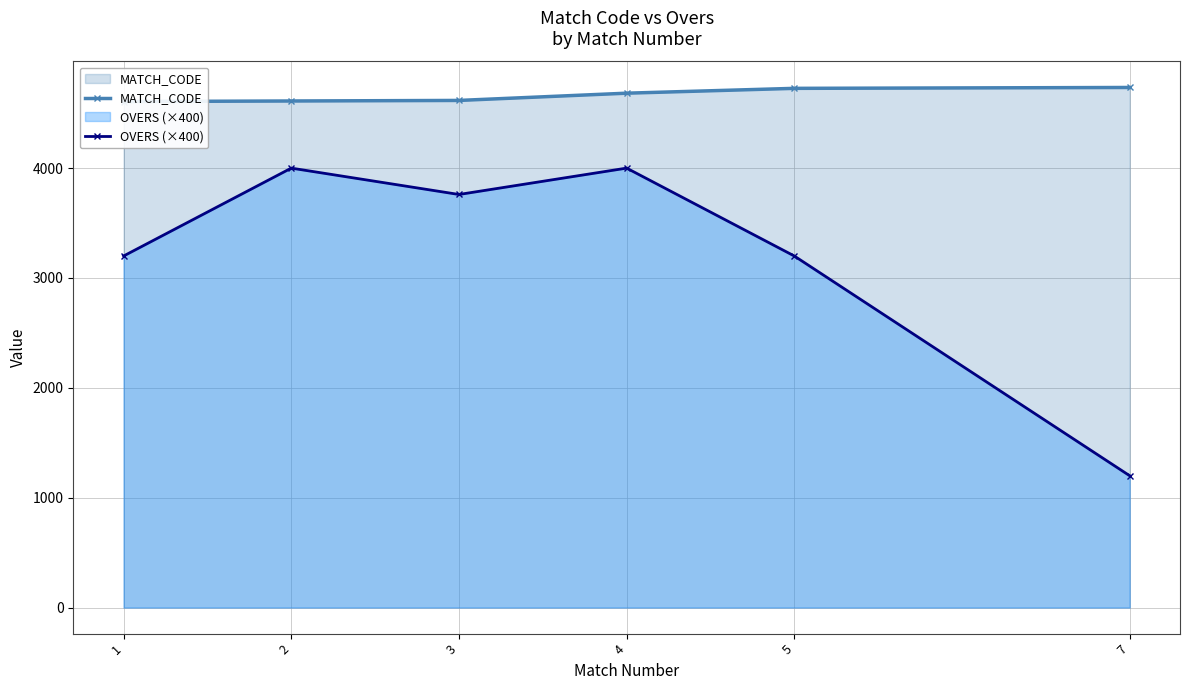

How many values in the MATCH_CODE series are below 4682?

3